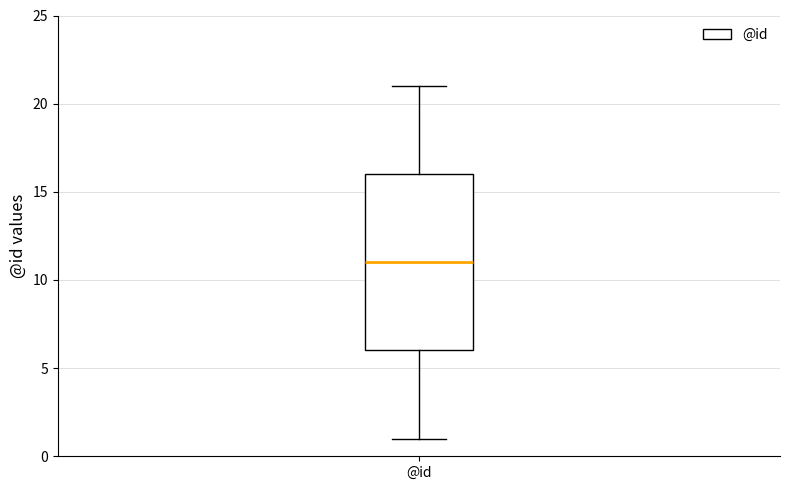

Where does the median line of the box for @id sit on the y-axis? The values are not printed on the chart, so give them approximately, as read against the axis.

11